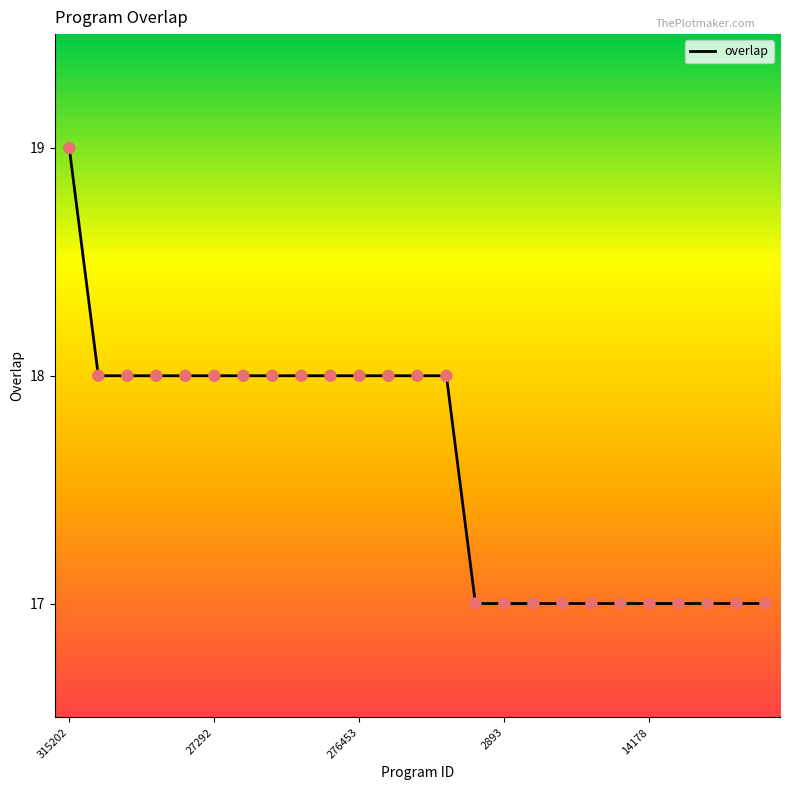

What is the smallest value displayed?

17